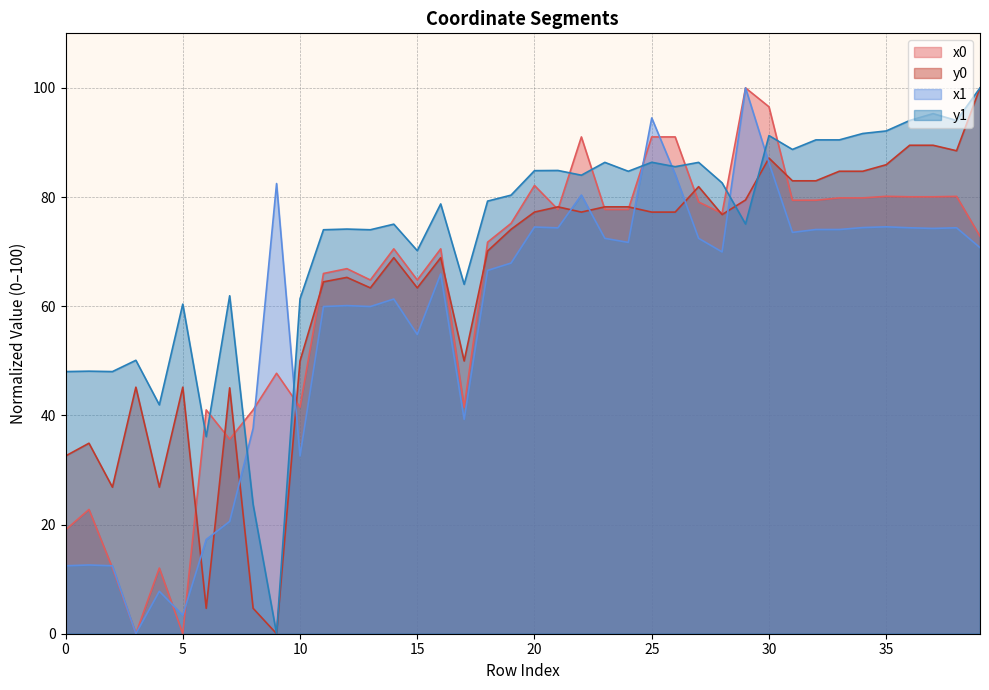

What is the total value across all series at 32?

326.9